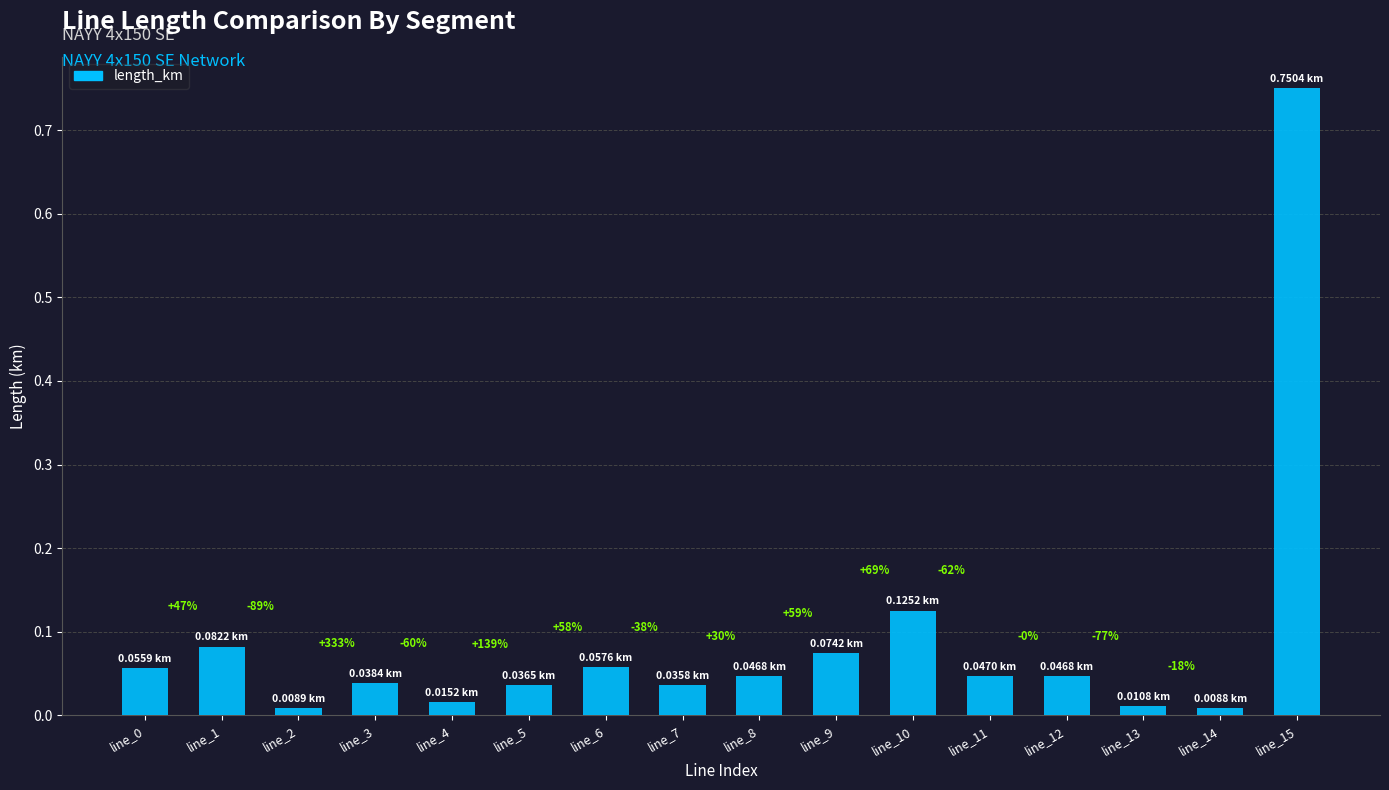

Is it true that the value at line_3 is 0.1?

False